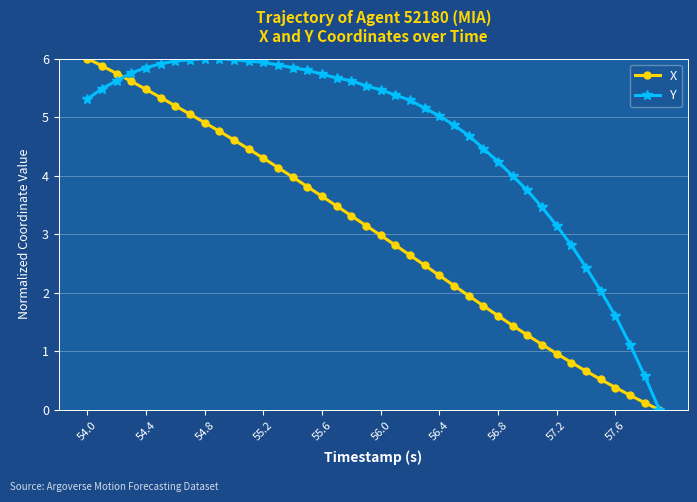

At how many categories does at least one series exceed 1?

38